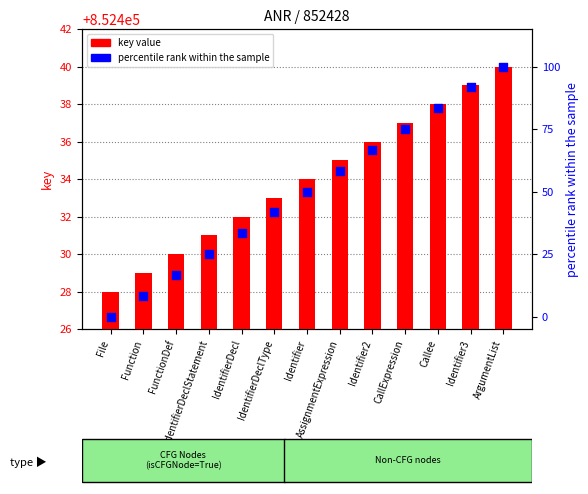

Which series has the largest total across all categories?

key value